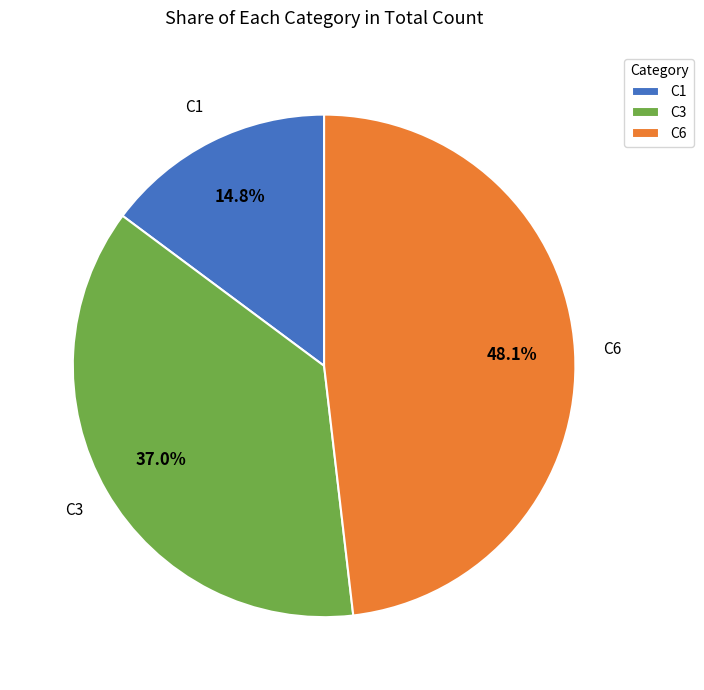

What percentage do C3 and C1 together represent?

51.9%